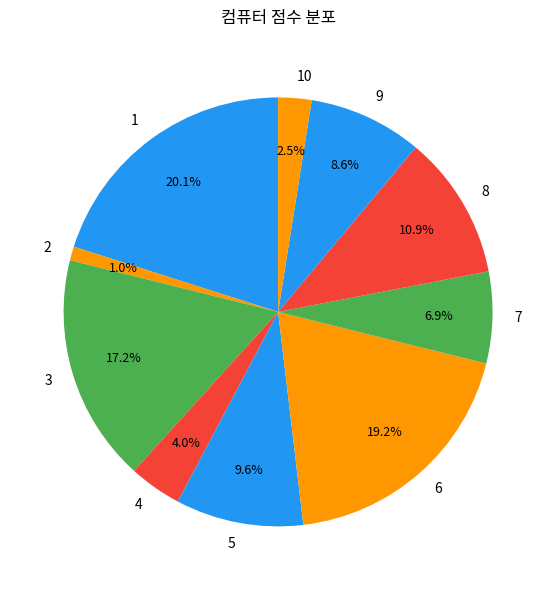

Which has a higher value, 5 or 8?

8